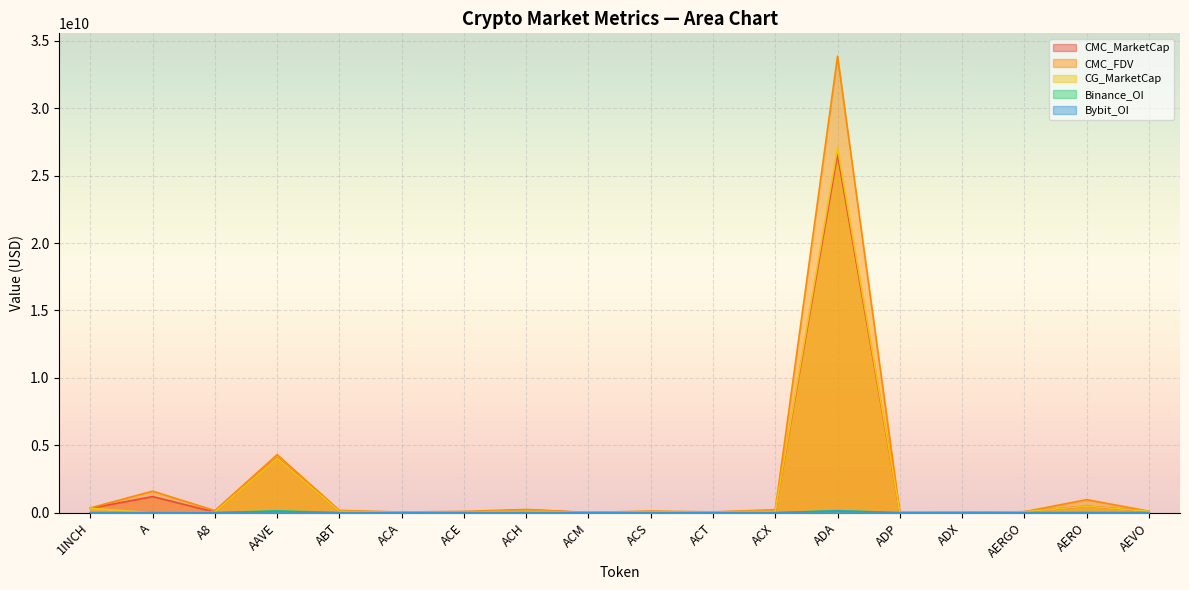

What is the sum of all Bybit_OI values?

249969028.0